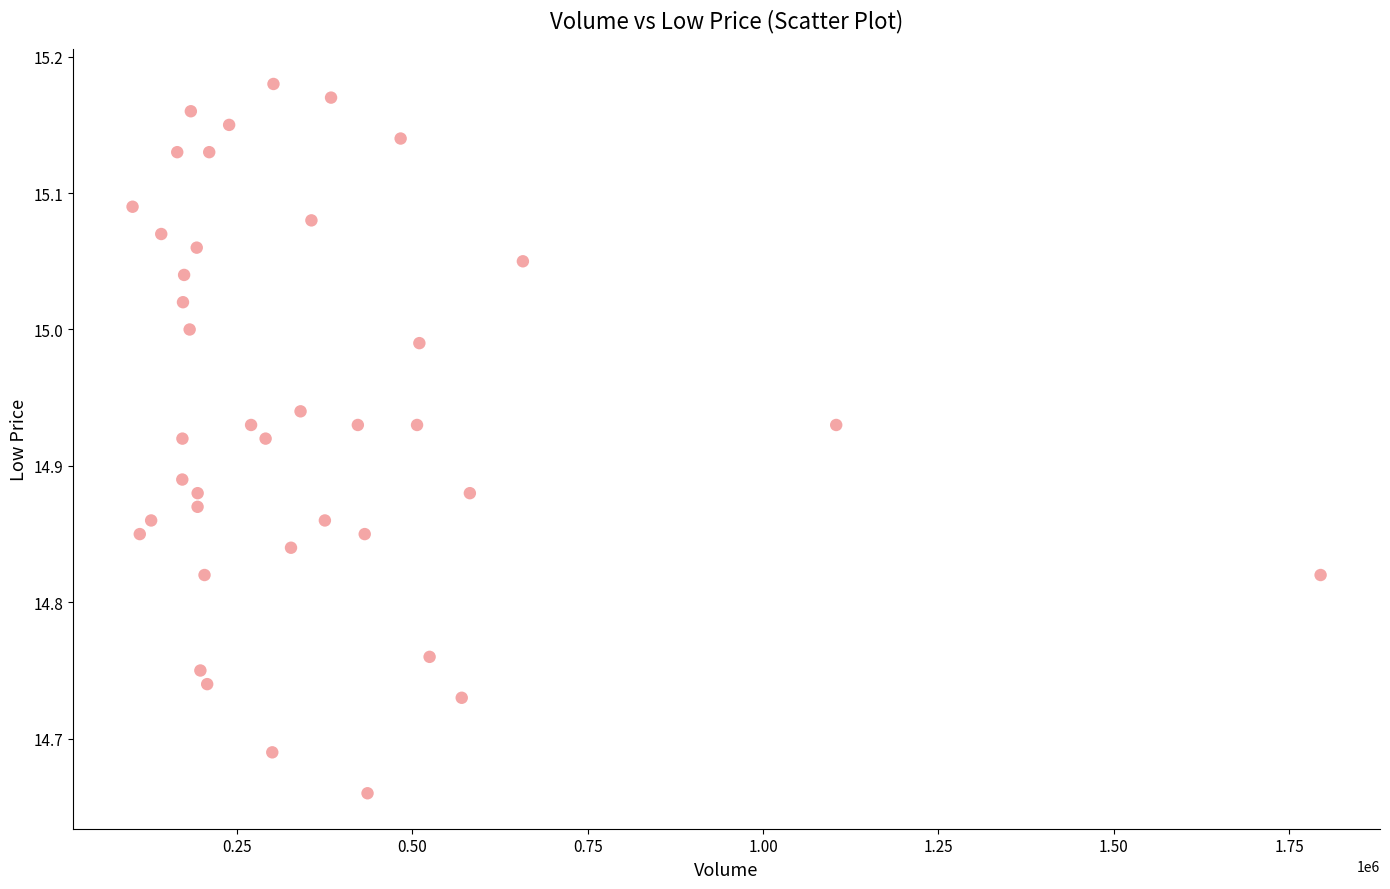

What is the range of X values (max minus min)?

1693800.0